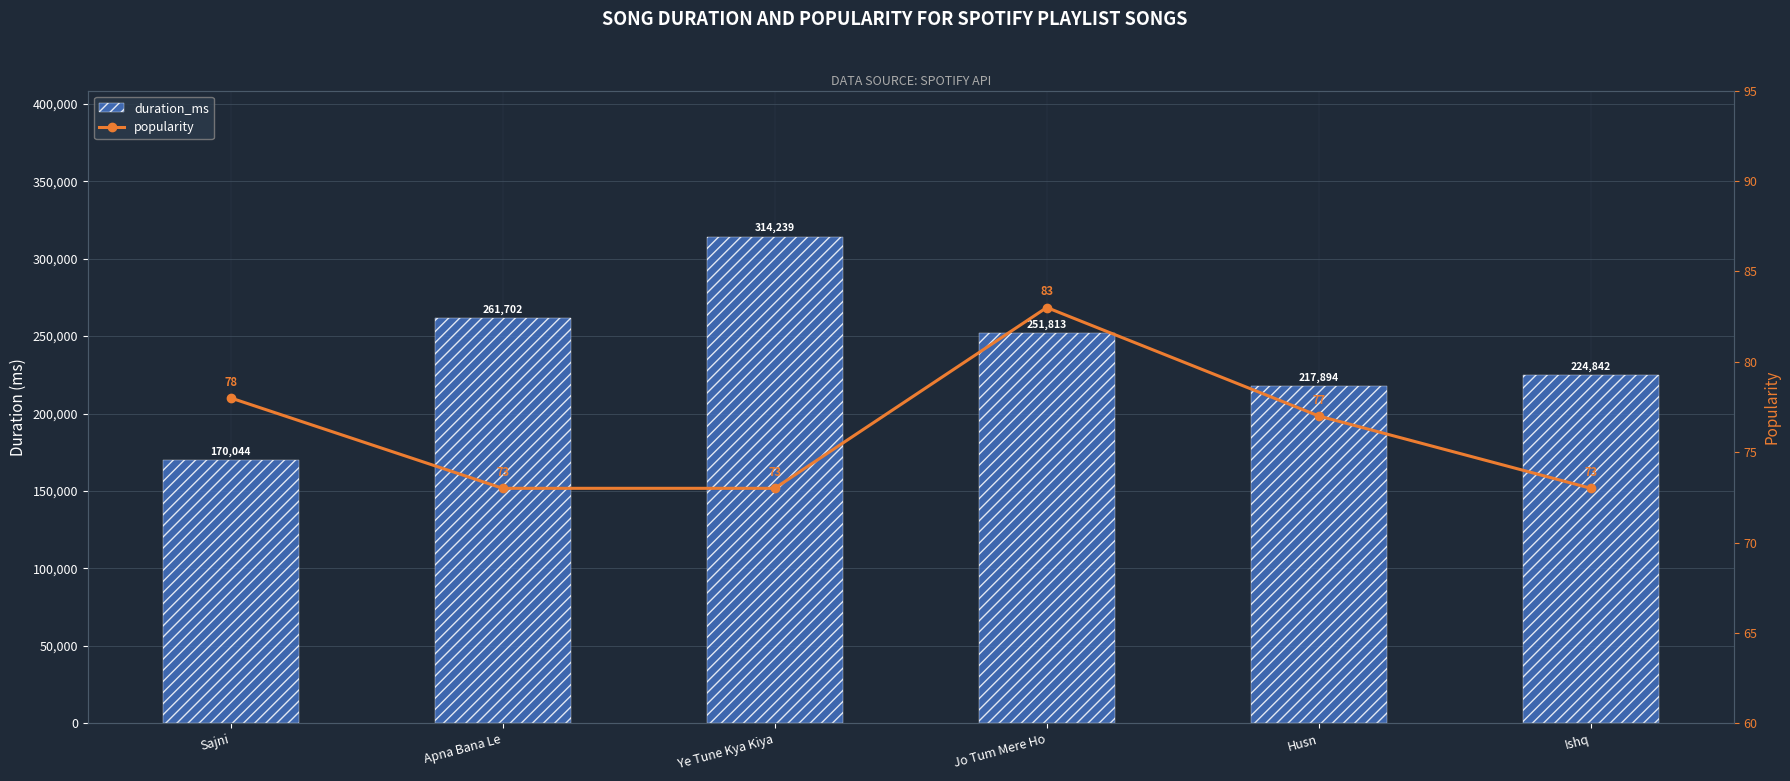

Reading left to right, list all the values displayed in this chart.

duration_ms: 170044	261702	314239	251813	217894	224842
popularity: 78	73	73	83	77	73